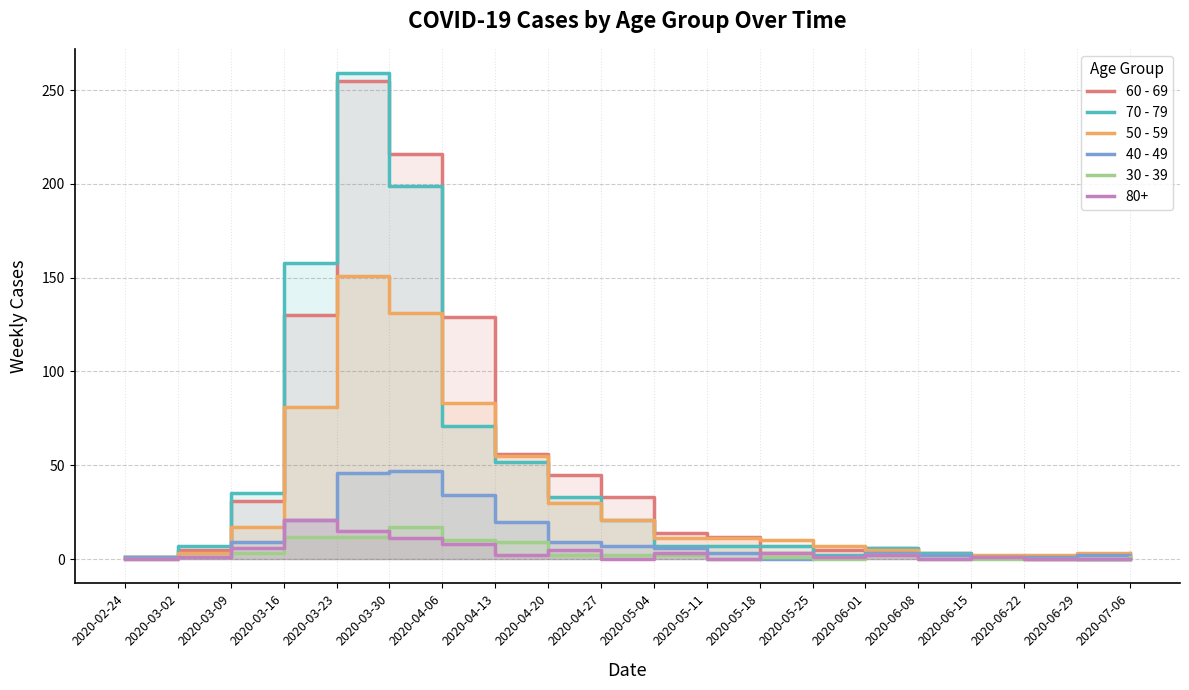

At how many categories does at least one series exceed 128?

4